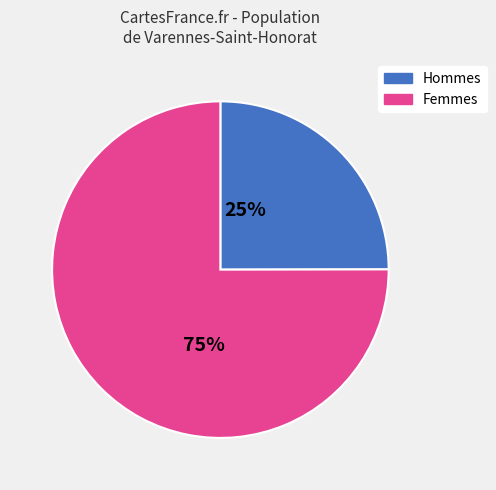

To the nearest percent, what is the difference between the largest and smallest slice percentages?

50%